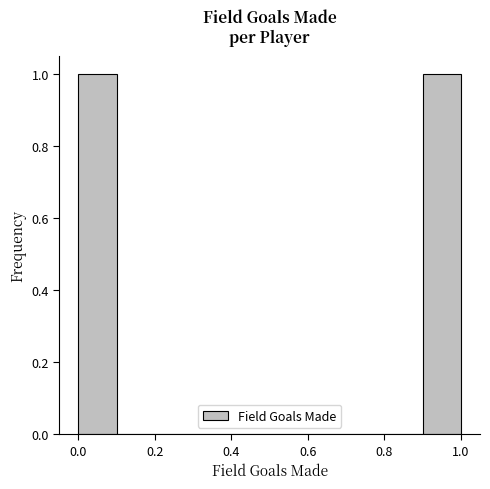

Reading left to right, list every bar in this chart as the range it spans on the x-axis followed by its height. The values are not printed on the chart, so give them approximately, as read against the axis.

0.0 to 0.1: 1
0.1 to 0.2: 0
0.2 to 0.3: 0
0.3 to 0.4: 0
0.4 to 0.5: 0
0.5 to 0.6: 0
0.6 to 0.7: 0
0.7 to 0.8: 0
0.8 to 0.9: 0
0.9 to 1.0: 1